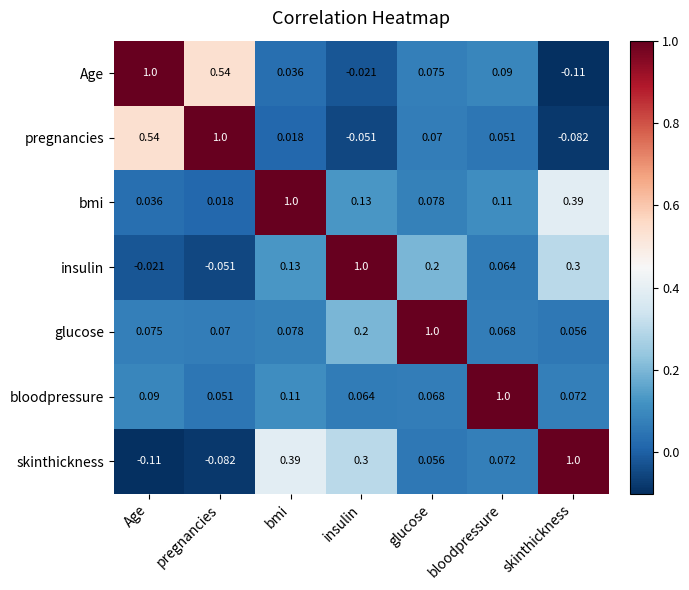

At Age, list the series in order from smallest to largest.

skinthickness, insulin, bmi, glucose, bloodpressure, pregnancies, Age